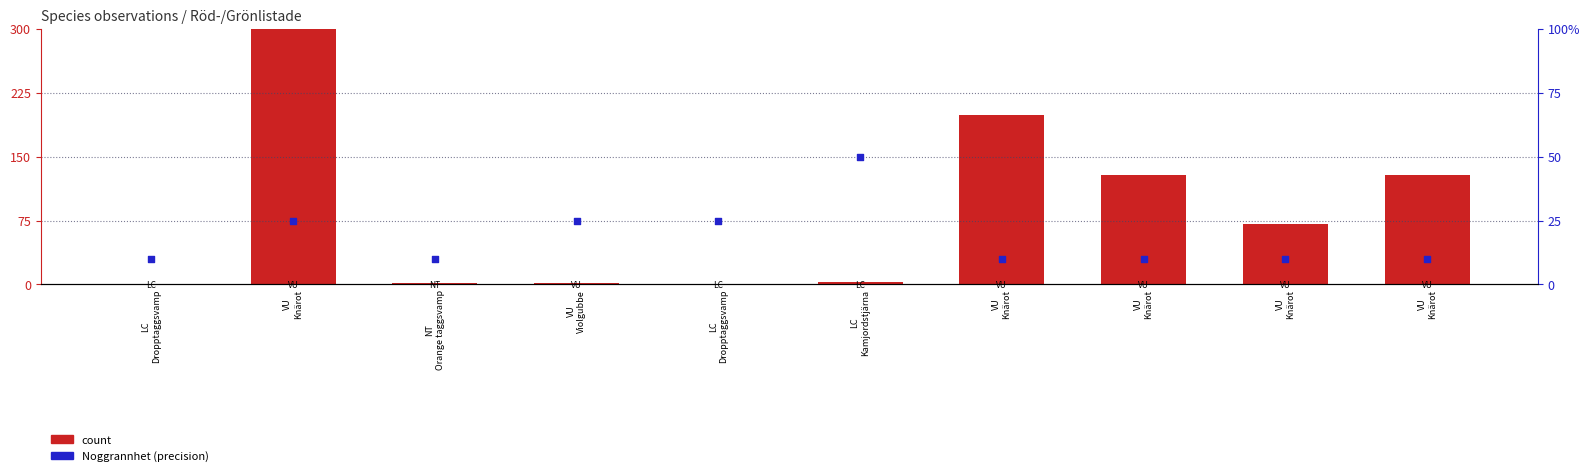

What are all the series names shown in the legend?

count, Noggrannhet (precision)